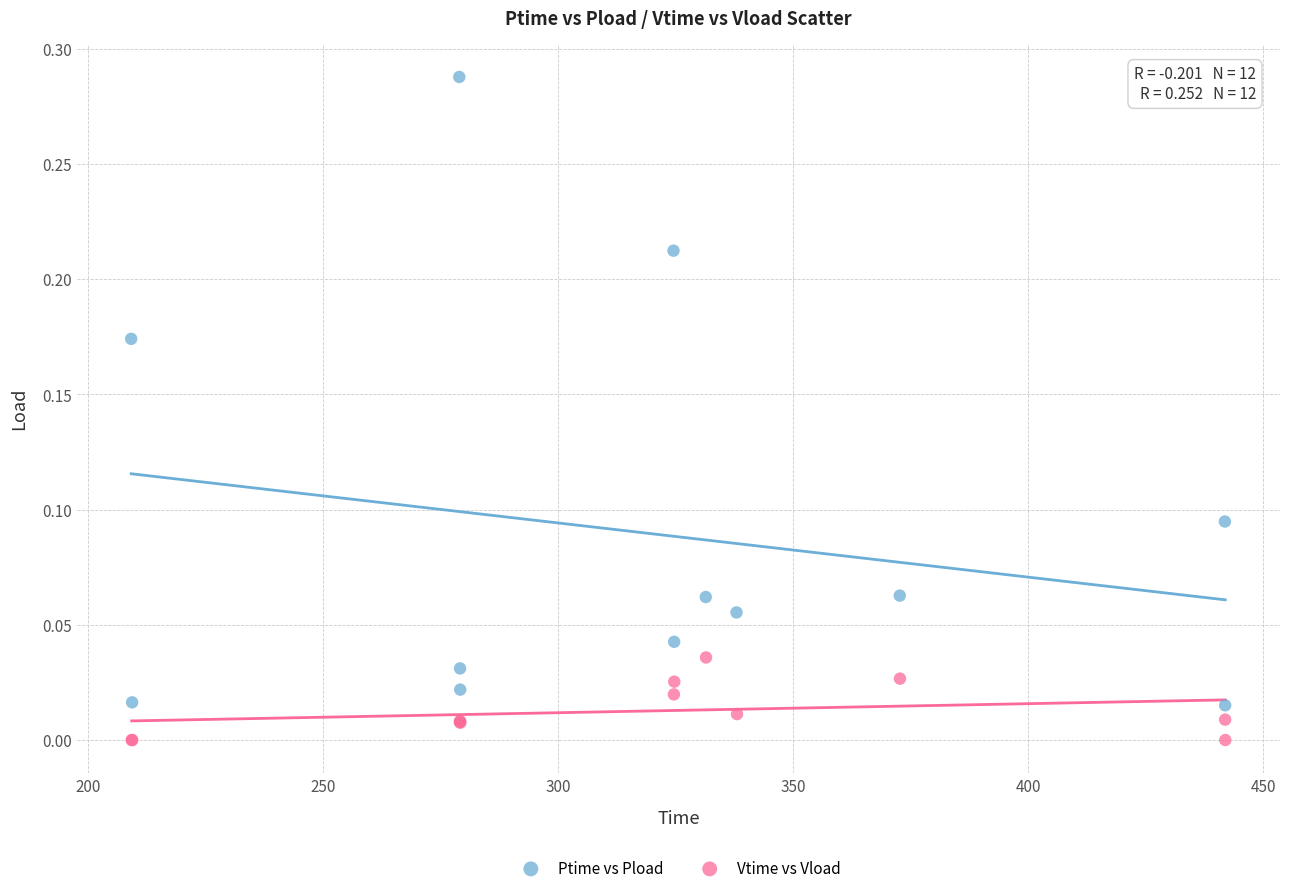

Which series has the largest Y range (max minus min)?

Ptime vs Pload